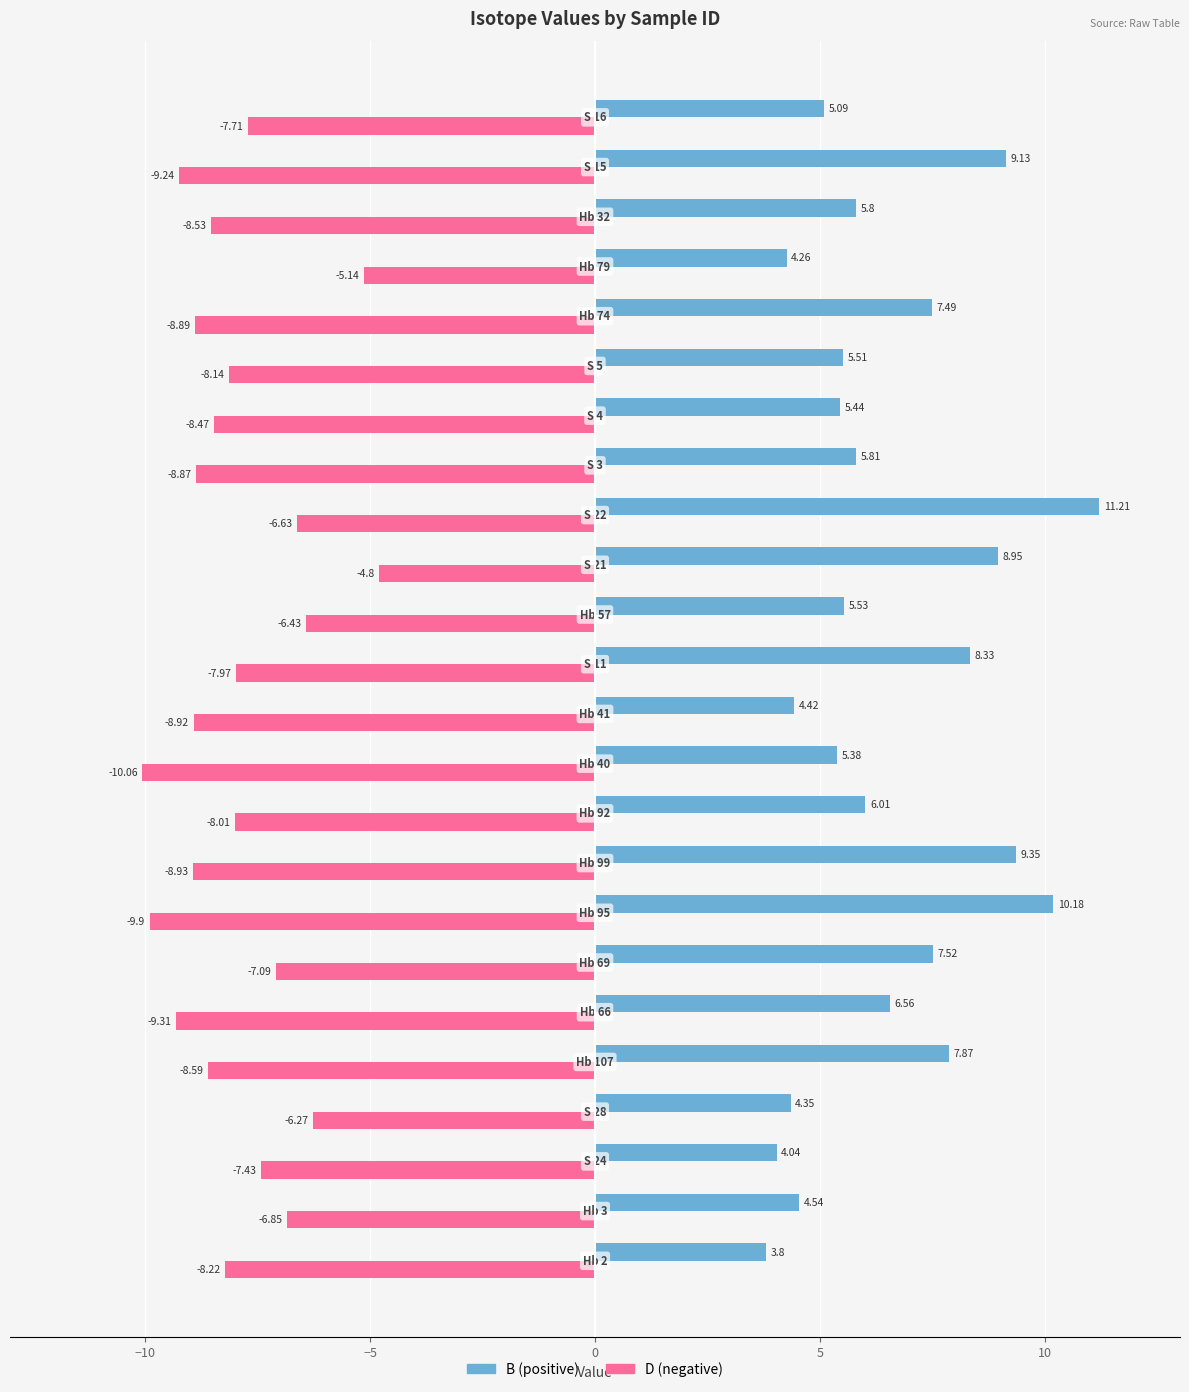

How many values in the B series are below 5?

6